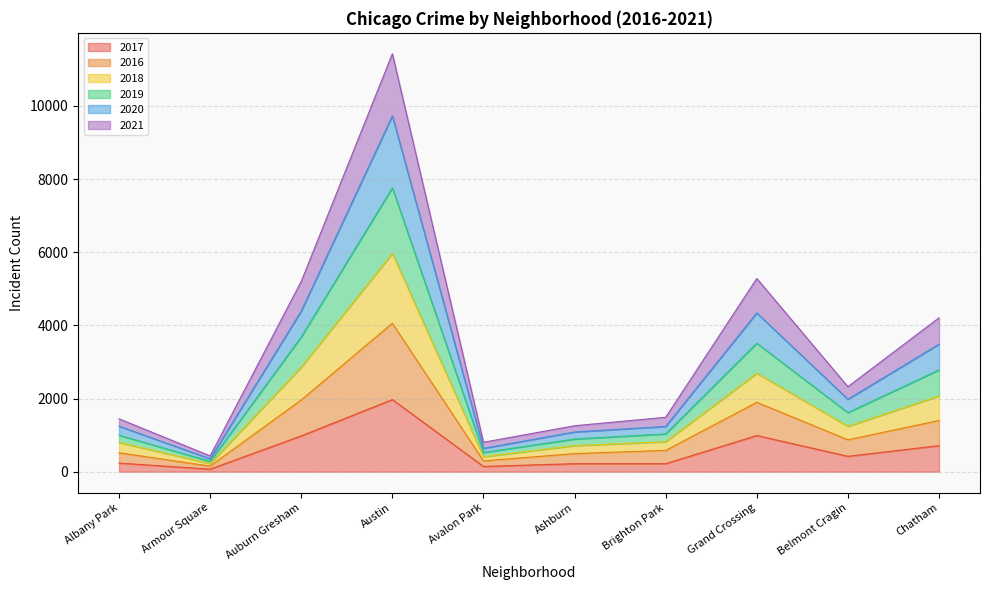

At which category is the sum across all series the highest?

Austin